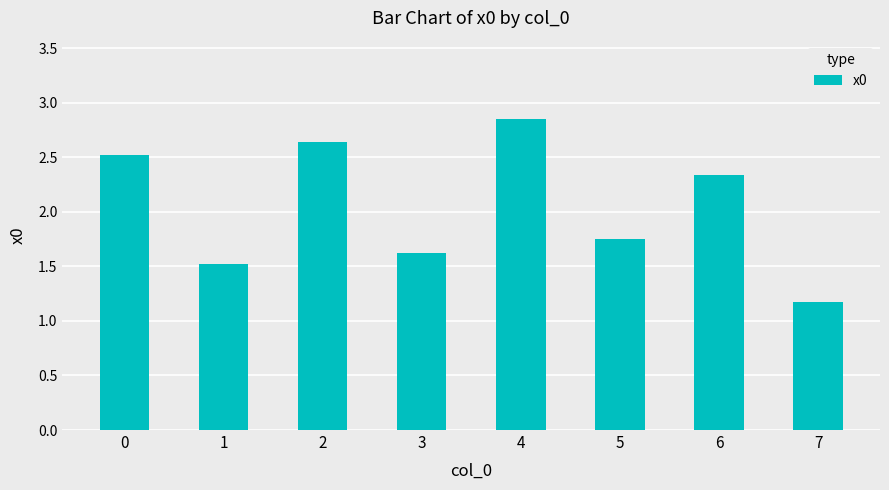

Which label corresponds to the largest value in the chart?

4